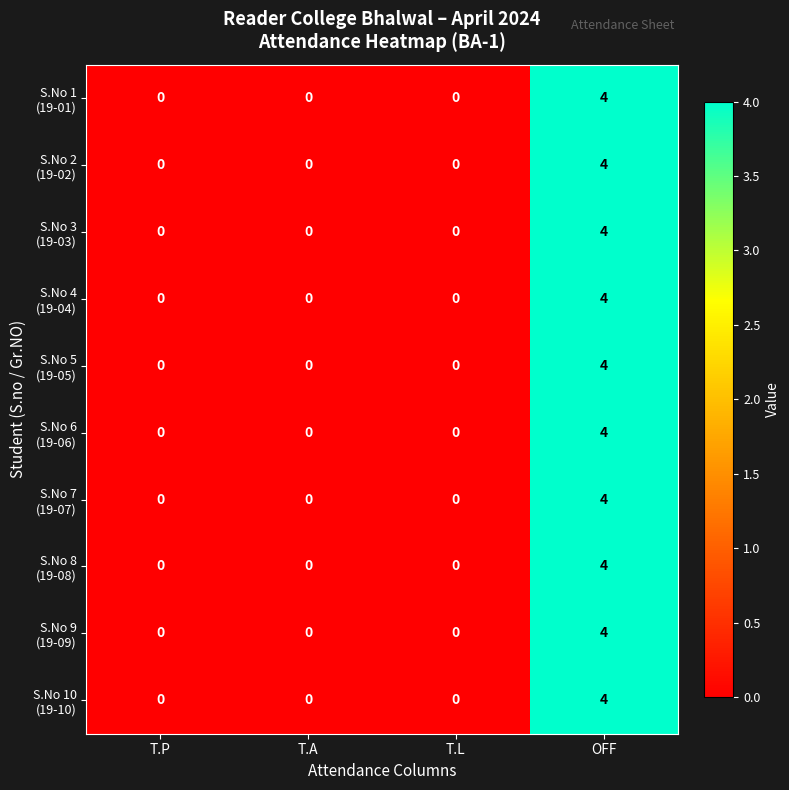

At which category is the sum across all series the highest?

OFF